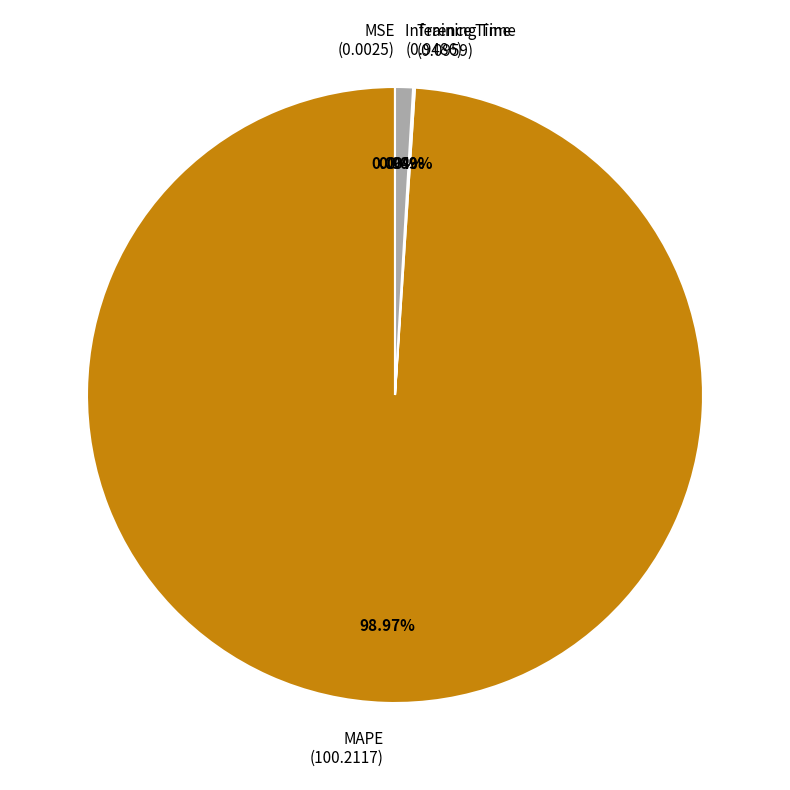

Does Inference Time (0.9486) account for over 50% of the chart?

No